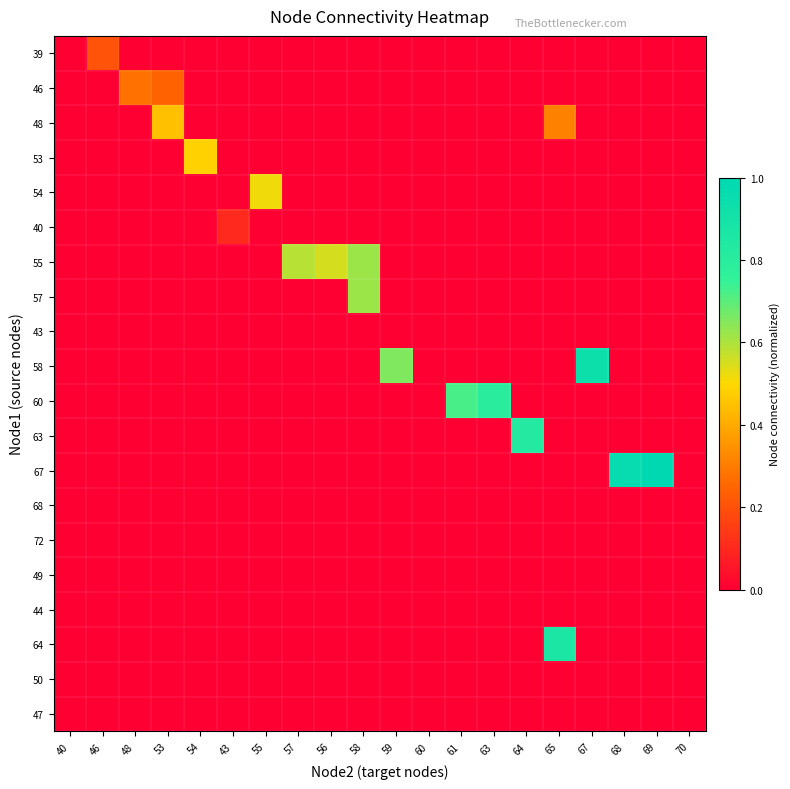

Reading left to right, extract all data points from this chart.

39: 40=0.0	46=0.2	48=0.0	53=0.0	54=0.0	43=0.0	55=0.0	57=0.0	56=0.0	58=0.0	59=0.0	60=0.0	61=0.0	63=0.0	64=0.0	65=0.0	67=0.0	68=0.0	69=0.0	70=0.0
46: 40=0.0	46=0.0	48=0.3	53=0.2	54=0.0	43=0.0	55=0.0	57=0.0	56=0.0	58=0.0	59=0.0	60=0.0	61=0.0	63=0.0	64=0.0	65=0.0	67=0.0	68=0.0	69=0.0	70=0.0
48: 40=0.0	46=0.0	48=0.0	53=0.4	54=0.0	43=0.0	55=0.0	57=0.0	56=0.0	58=0.0	59=0.0	60=0.0	61=0.0	63=0.0	64=0.0	65=0.3	67=0.0	68=0.0	69=0.0	70=0.0
53: 40=0.0	46=0.0	48=0.0	53=0.0	54=0.5	43=0.0	55=0.0	57=0.0	56=0.0	58=0.0	59=0.0	60=0.0	61=0.0	63=0.0	64=0.0	65=0.0	67=0.0	68=0.0	69=0.0	70=0.0
54: 40=0.0	46=0.0	48=0.0	53=0.0	54=0.0	43=0.0	55=0.5	57=0.0	56=0.0	58=0.0	59=0.0	60=0.0	61=0.0	63=0.0	64=0.0	65=0.0	67=0.0	68=0.0	69=0.0	70=0.0
40: 40=0.0	46=0.0	48=0.0	53=0.0	54=0.0	43=0.1	55=0.0	57=0.0	56=0.0	58=0.0	59=0.0	60=0.0	61=0.0	63=0.0	64=0.0	65=0.0	67=0.0	68=0.0	69=0.0	70=0.0
55: 40=0.0	46=0.0	48=0.0	53=0.0	54=0.0	43=0.0	55=0.0	57=0.6	56=0.6	58=0.6	59=0.0	60=0.0	61=0.0	63=0.0	64=0.0	65=0.0	67=0.0	68=0.0	69=0.0	70=0.0
57: 40=0.0	46=0.0	48=0.0	53=0.0	54=0.0	43=0.0	55=0.0	57=0.0	56=0.0	58=0.6	59=0.0	60=0.0	61=0.0	63=0.0	64=0.0	65=0.0	67=0.0	68=0.0	69=0.0	70=0.0
43: 40=0.0	46=0.0	48=0.0	53=0.0	54=0.0	43=0.0	55=0.0	57=0.0	56=0.0	58=0.0	59=0.0	60=0.0	61=0.0	63=0.0	64=0.0	65=0.0	67=0.0	68=0.0	69=0.0	70=0.0
58: 40=0.0	46=0.0	48=0.0	53=0.0	54=0.0	43=0.0	55=0.0	57=0.0	56=0.0	58=0.0	59=0.7	60=0.0	61=0.0	63=0.0	64=0.0	65=0.0	67=0.9	68=0.0	69=0.0	70=0.0
60: 40=0.0	46=0.0	48=0.0	53=0.0	54=0.0	43=0.0	55=0.0	57=0.0	56=0.0	58=0.0	59=0.0	60=0.0	61=0.7	63=0.8	64=0.0	65=0.0	67=0.0	68=0.0	69=0.0	70=0.0
63: 40=0.0	46=0.0	48=0.0	53=0.0	54=0.0	43=0.0	55=0.0	57=0.0	56=0.0	58=0.0	59=0.0	60=0.0	61=0.0	63=0.0	64=0.8	65=0.0	67=0.0	68=0.0	69=0.0	70=0.0
67: 40=0.0	46=0.0	48=0.0	53=0.0	54=0.0	43=0.0	55=0.0	57=0.0	56=0.0	58=0.0	59=0.0	60=0.0	61=0.0	63=0.0	64=0.0	65=0.0	67=0.0	68=1.0	69=1.0	70=0.0
68: 40=0.0	46=0.0	48=0.0	53=0.0	54=0.0	43=0.0	55=0.0	57=0.0	56=0.0	58=0.0	59=0.0	60=0.0	61=0.0	63=0.0	64=0.0	65=0.0	67=0.0	68=0.0	69=0.0	70=0.0
72: 40=0.0	46=0.0	48=0.0	53=0.0	54=0.0	43=0.0	55=0.0	57=0.0	56=0.0	58=0.0	59=0.0	60=0.0	61=0.0	63=0.0	64=0.0	65=0.0	67=0.0	68=0.0	69=0.0	70=0.0
49: 40=0.0	46=0.0	48=0.0	53=0.0	54=0.0	43=0.0	55=0.0	57=0.0	56=0.0	58=0.0	59=0.0	60=0.0	61=0.0	63=0.0	64=0.0	65=0.0	67=0.0	68=0.0	69=0.0	70=0.0
44: 40=0.0	46=0.0	48=0.0	53=0.0	54=0.0	43=0.0	55=0.0	57=0.0	56=0.0	58=0.0	59=0.0	60=0.0	61=0.0	63=0.0	64=0.0	65=0.0	67=0.0	68=0.0	69=0.0	70=0.0
64: 40=0.0	46=0.0	48=0.0	53=0.0	54=0.0	43=0.0	55=0.0	57=0.0	56=0.0	58=0.0	59=0.0	60=0.0	61=0.0	63=0.0	64=0.0	65=0.9	67=0.0	68=0.0	69=0.0	70=0.0
50: 40=0.0	46=0.0	48=0.0	53=0.0	54=0.0	43=0.0	55=0.0	57=0.0	56=0.0	58=0.0	59=0.0	60=0.0	61=0.0	63=0.0	64=0.0	65=0.0	67=0.0	68=0.0	69=0.0	70=0.0
47: 40=0.0	46=0.0	48=0.0	53=0.0	54=0.0	43=0.0	55=0.0	57=0.0	56=0.0	58=0.0	59=0.0	60=0.0	61=0.0	63=0.0	64=0.0	65=0.0	67=0.0	68=0.0	69=0.0	70=0.0